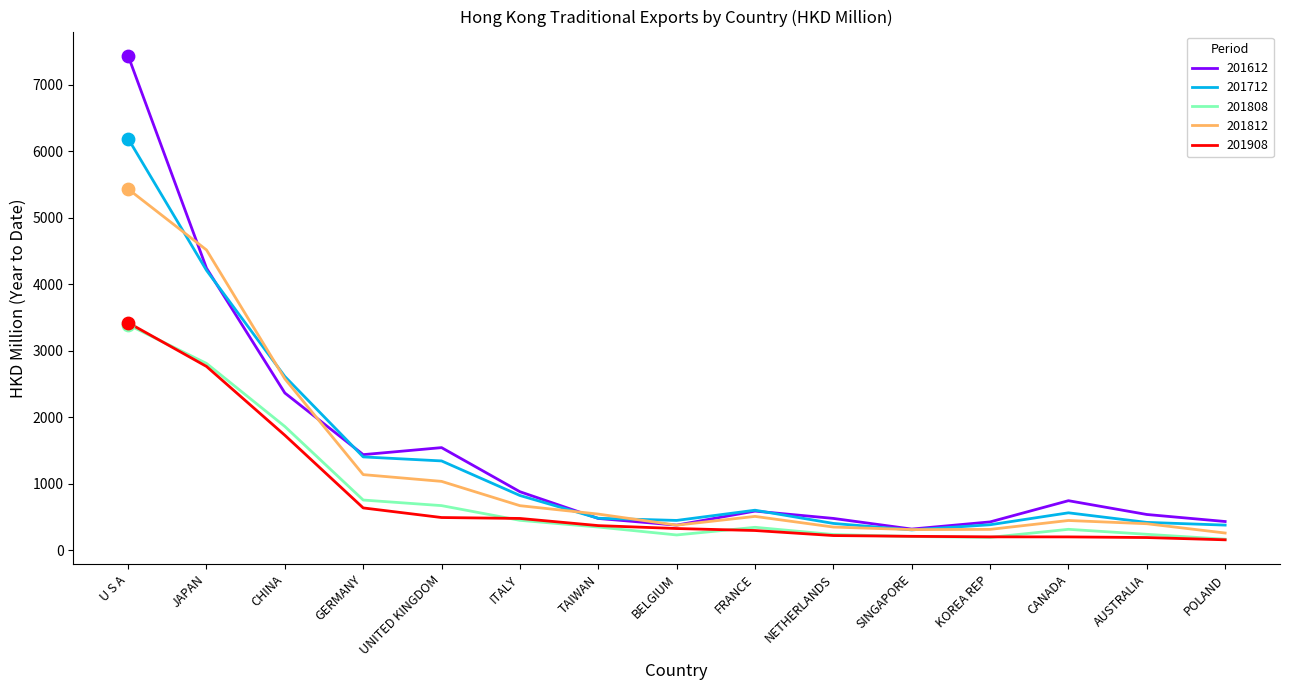

At how many categories does at least one series exceed 1146?

5